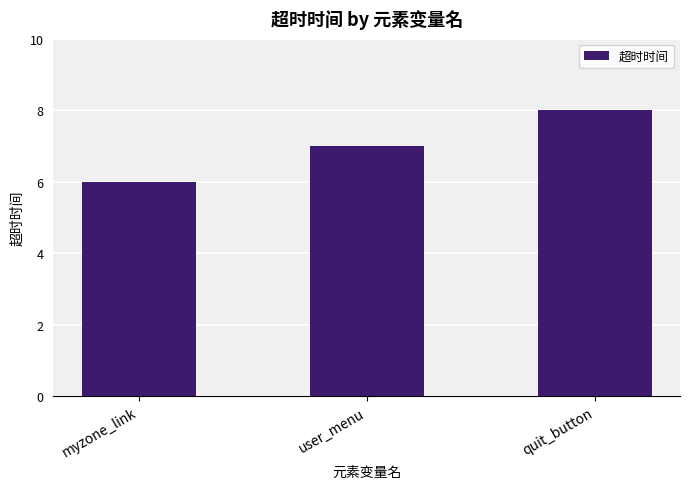

How many data points does each series have?

3